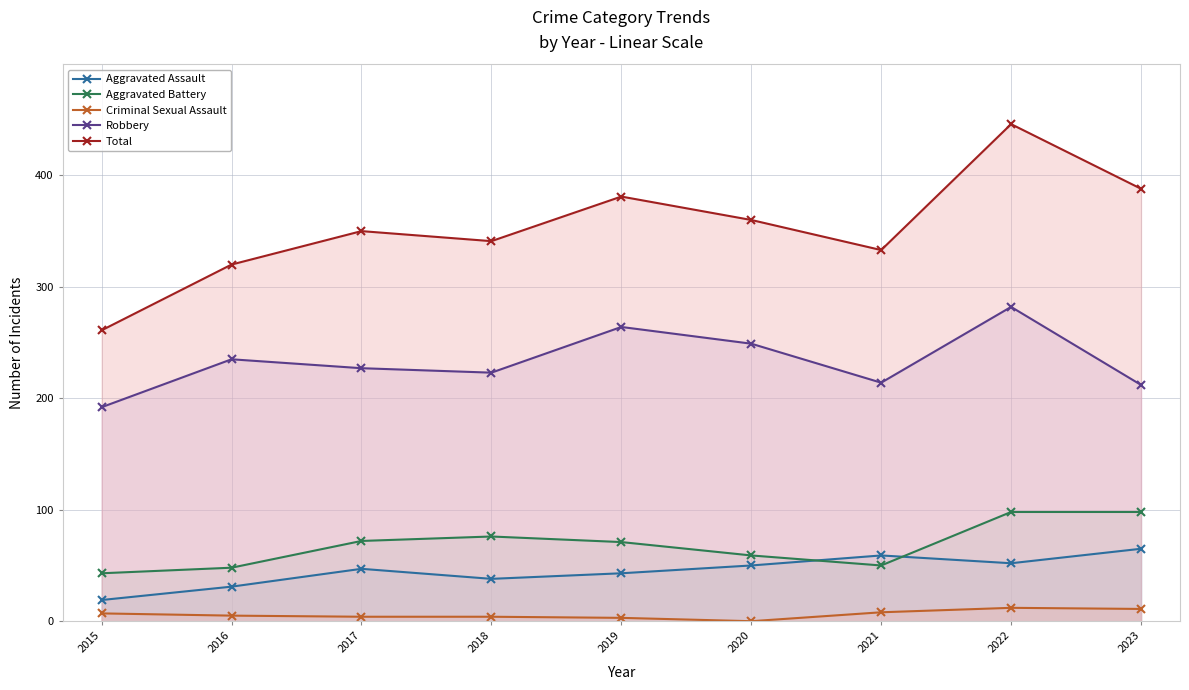

Is it true that Criminal Sexual Assault equals 8 at 2021?

True